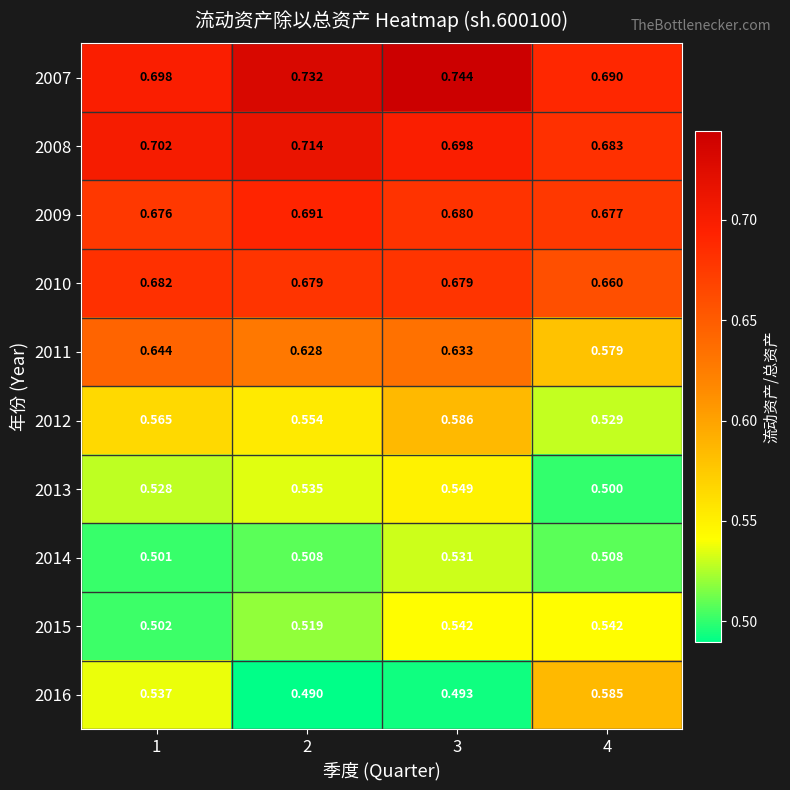

Which label corresponds to the smallest value in the chart?

2